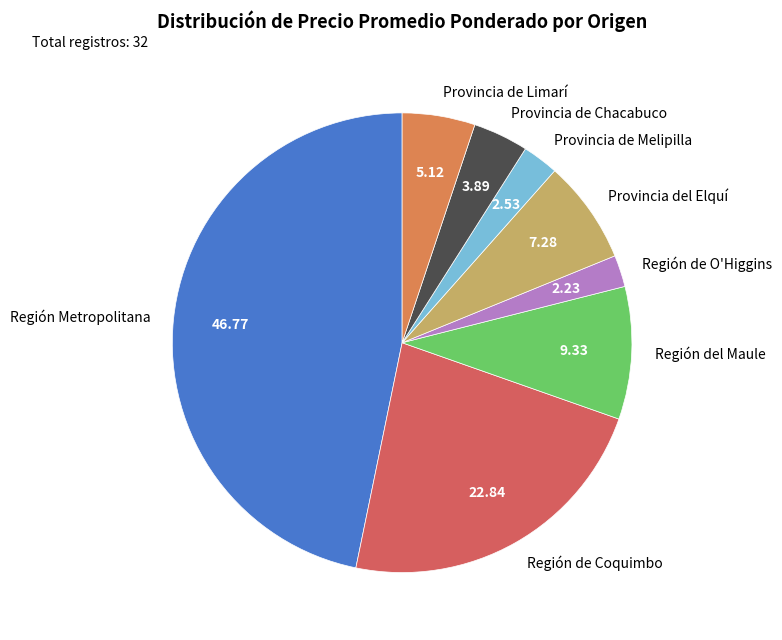

Count the number of slices in the pie.

8